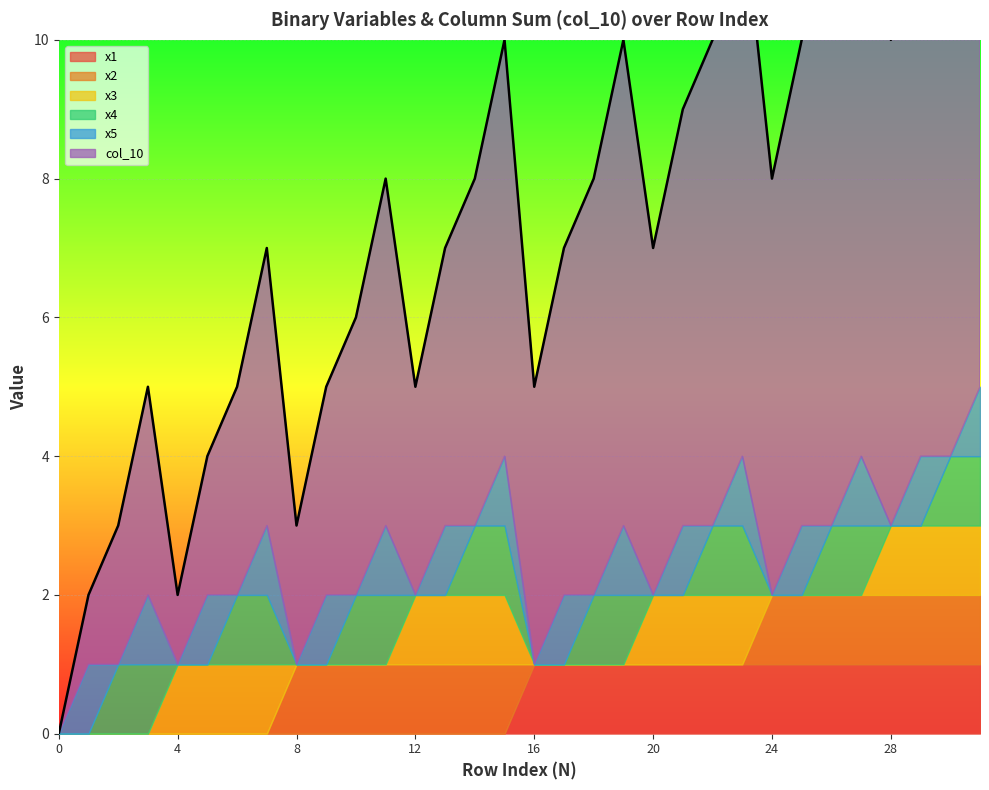

Does the chart display data point markers on the line(s)?

No